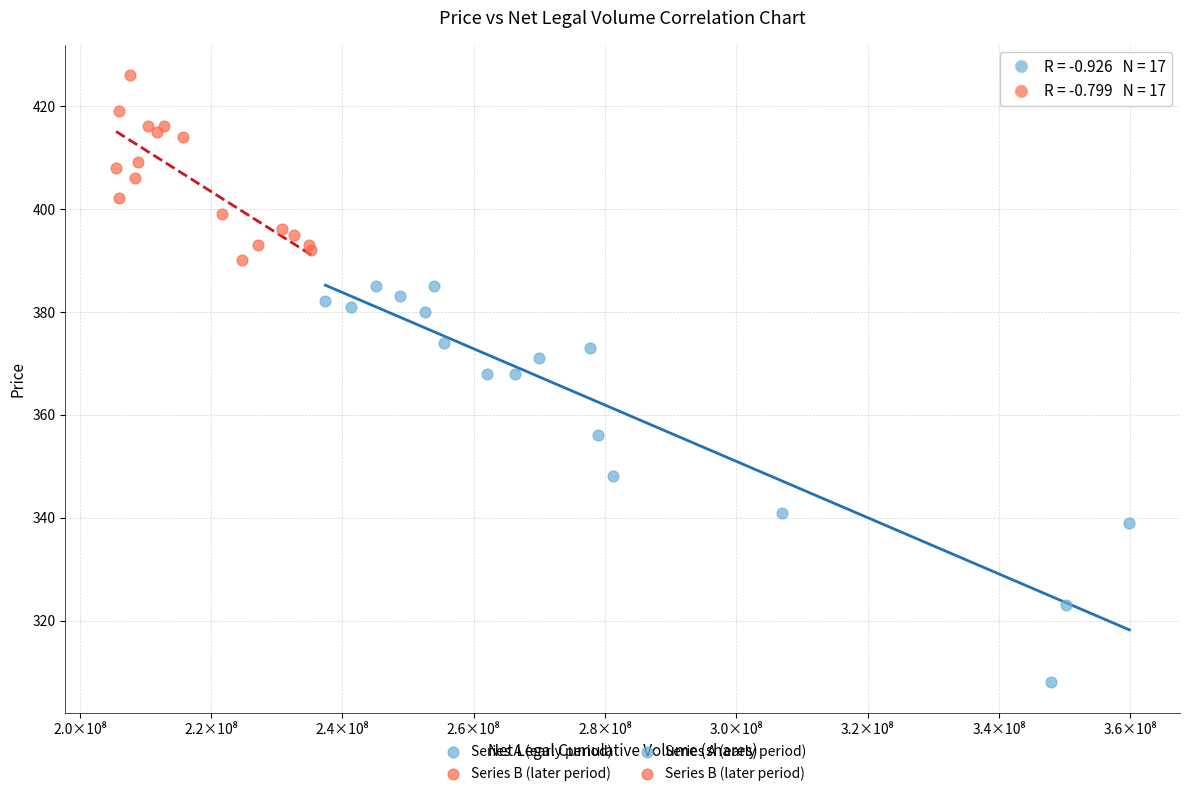

Which series has the widest spread of Y values?

Series A (early period)